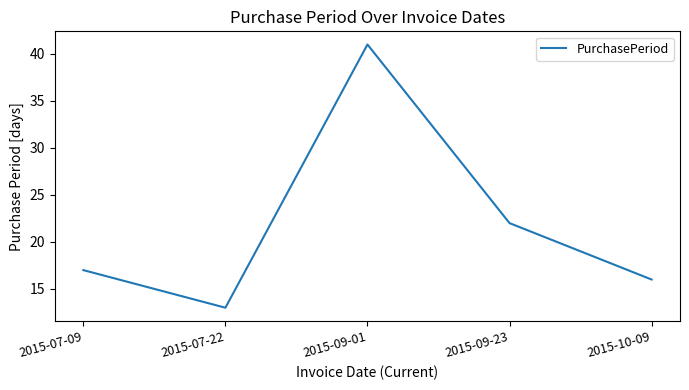

Rank the categories by value from highest to lowest.

2015-09-01, 2015-09-23, 2015-07-09, 2015-10-09, 2015-07-22